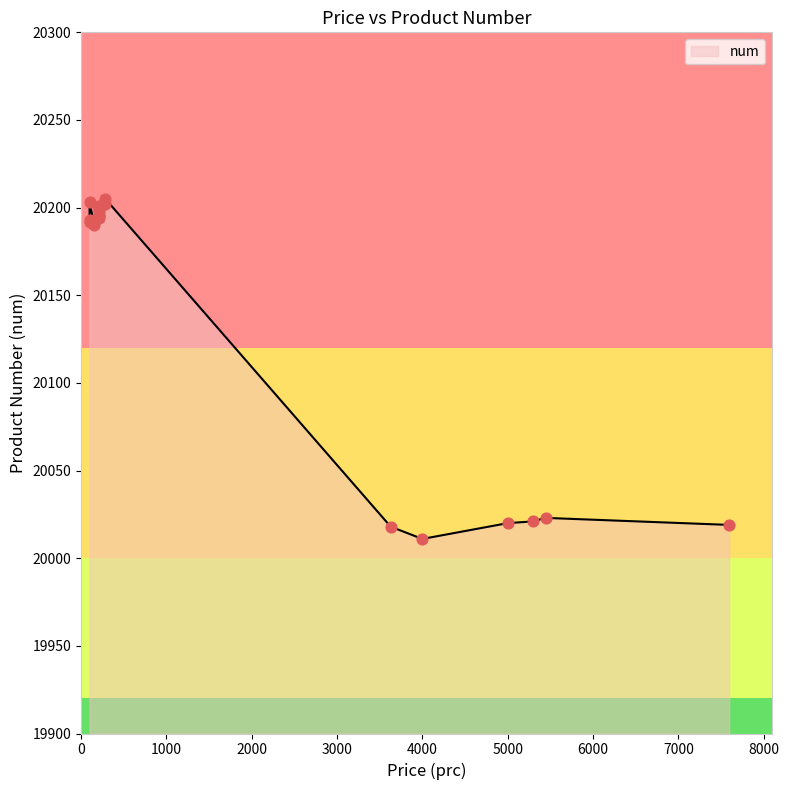

Approximately how many times larger is the value at 100 compared to 210?

1.0